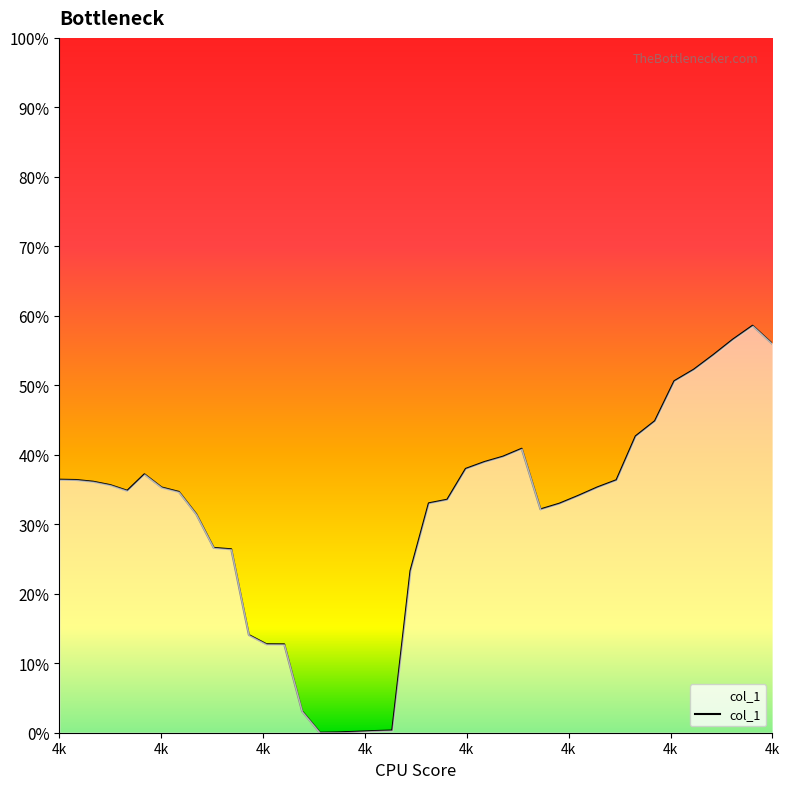

How many points are higher than both their immediate neighbors (excluding endpoints)?

3